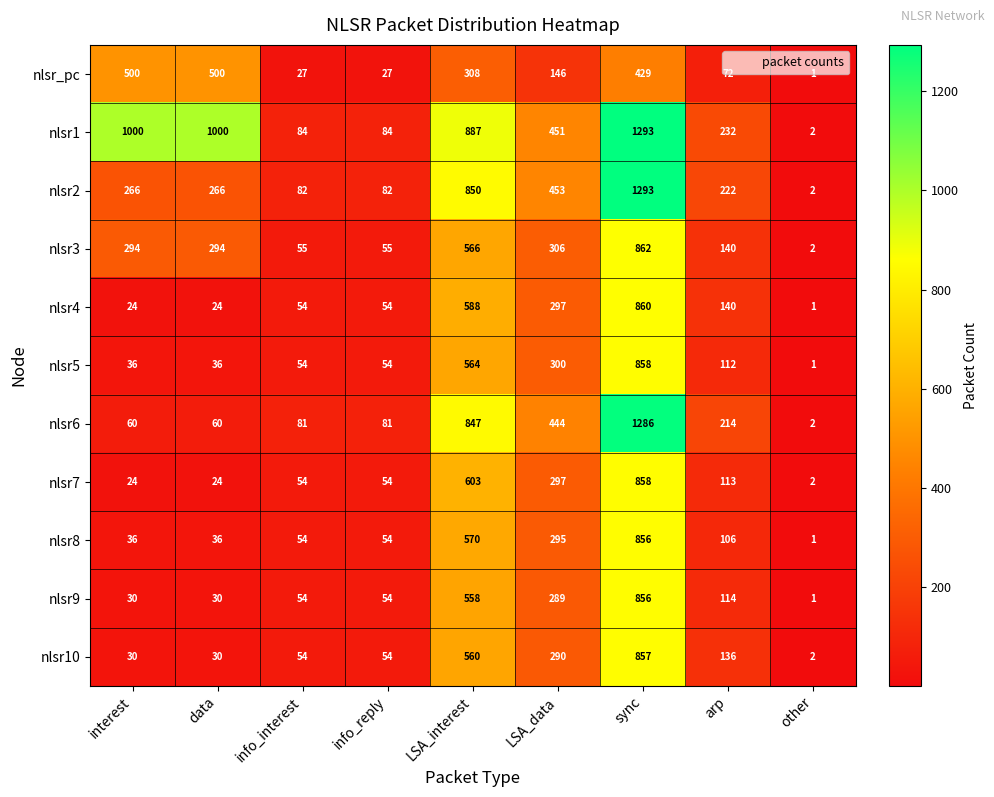

Which category has the highest value in the nlsr3 series?

sync